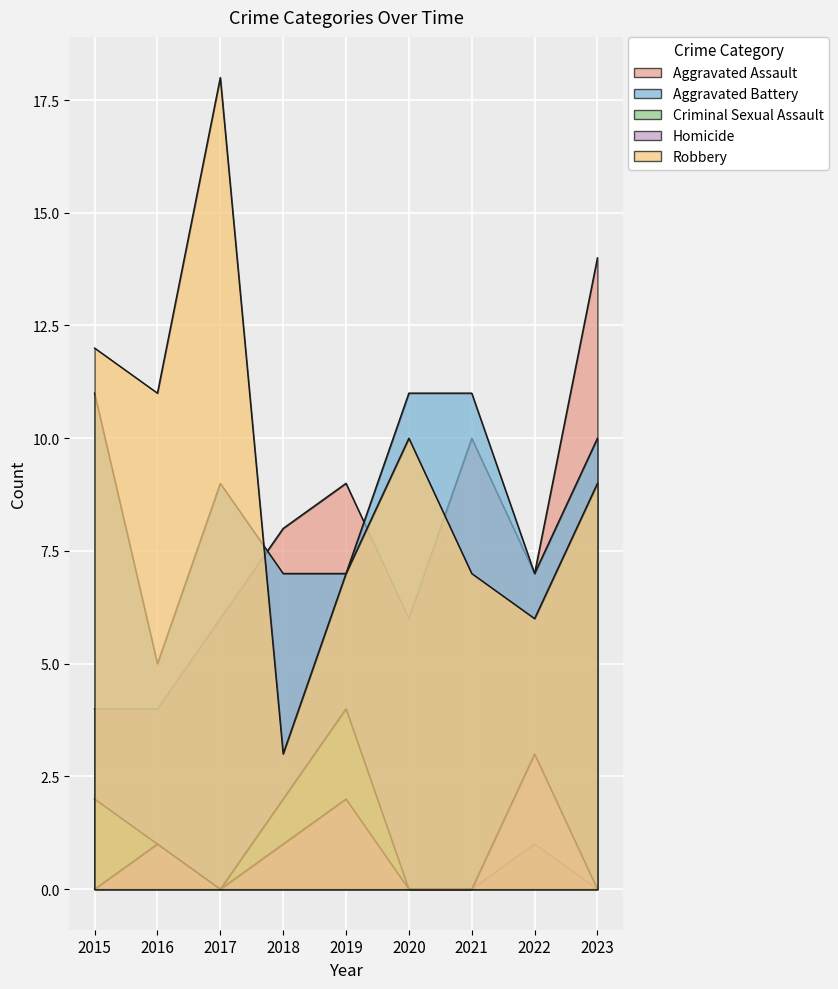

What is the maximum value shown in the chart?

18